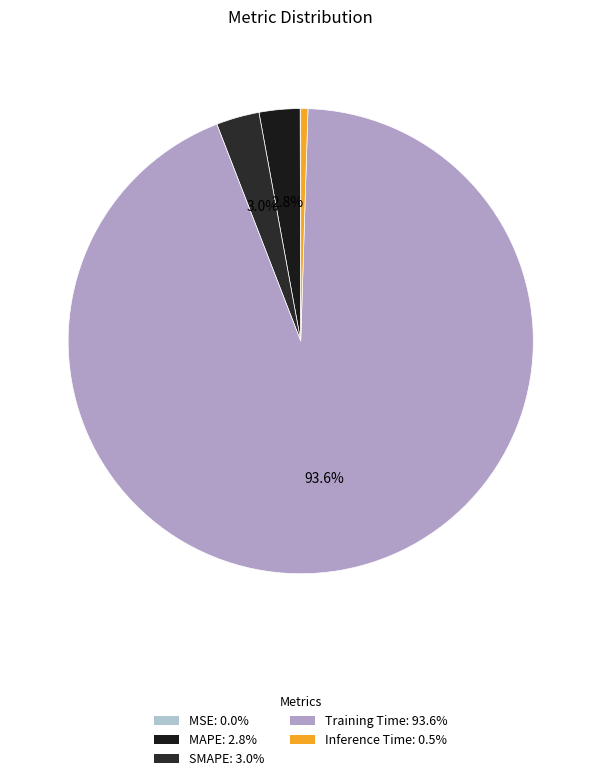

Between Inference Time and Training Time, which is larger?

Training Time